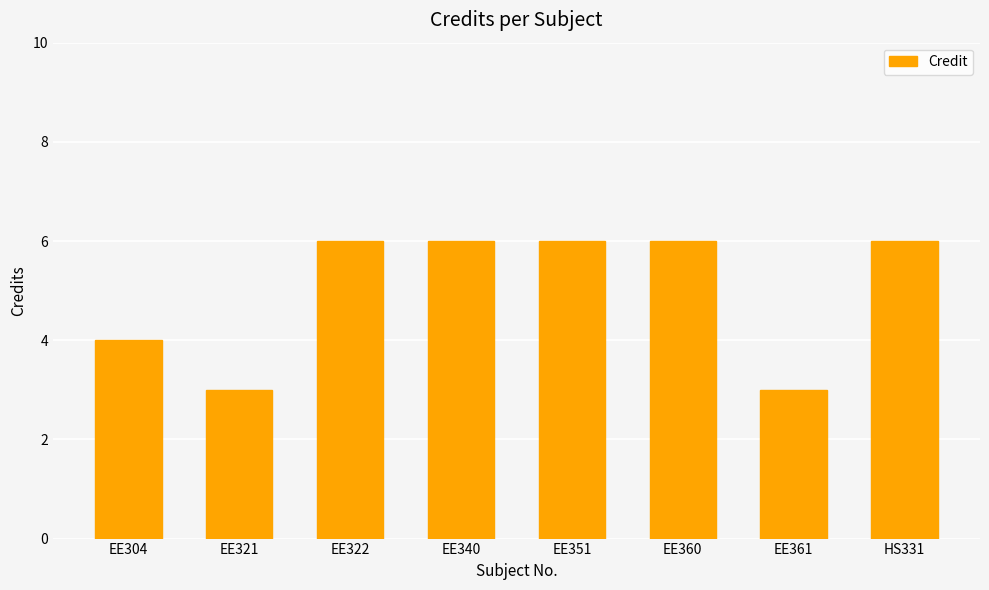

What is the difference between the values at EE304 and EE360?

2